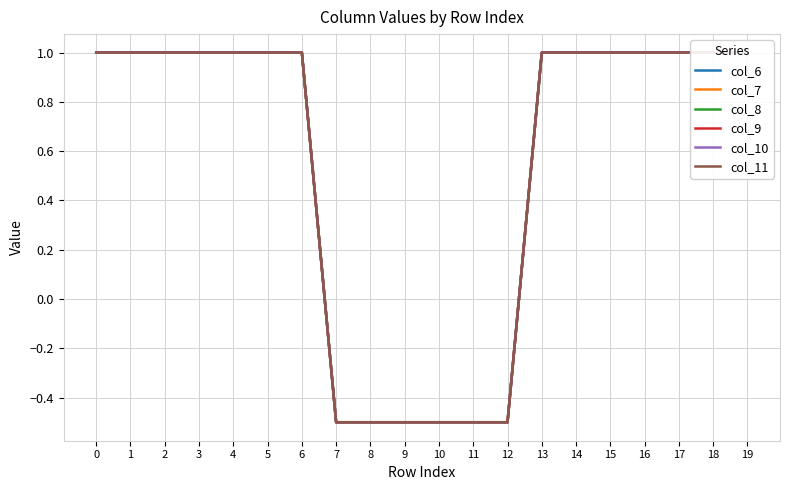

Count the col_9 values in the range 0 to 1.

14